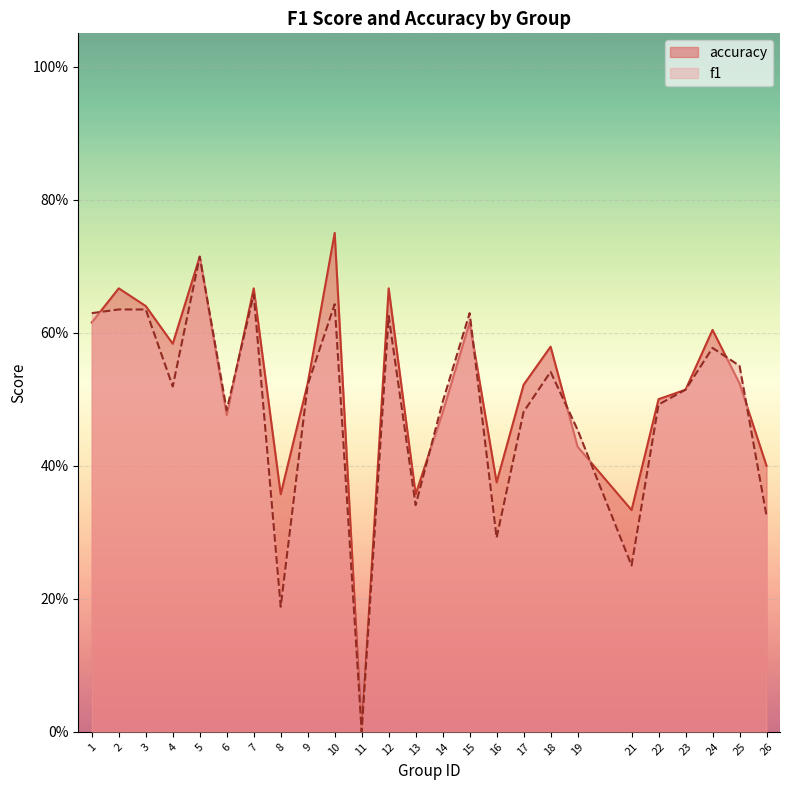

Count the number of categories in the chart.

25